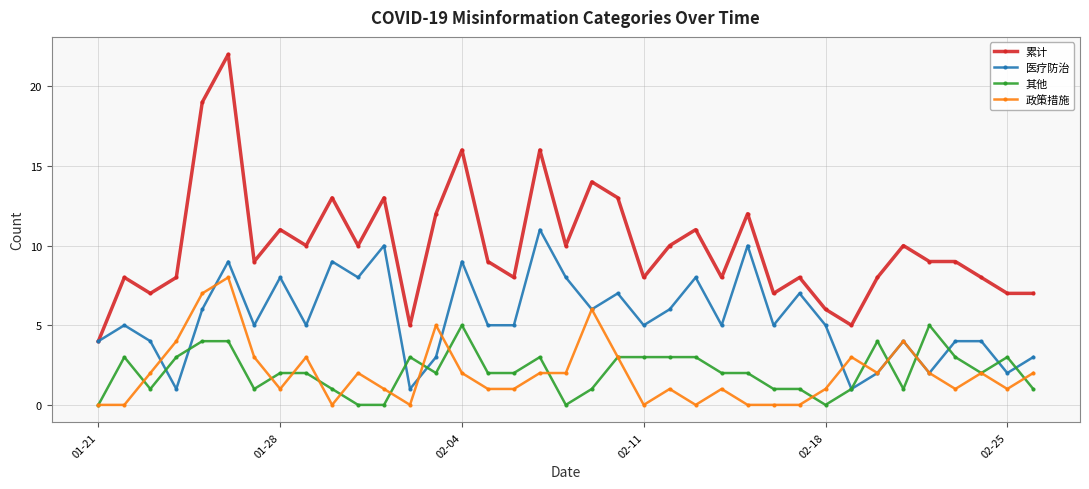

What is the maximum value for 政策措施?

8